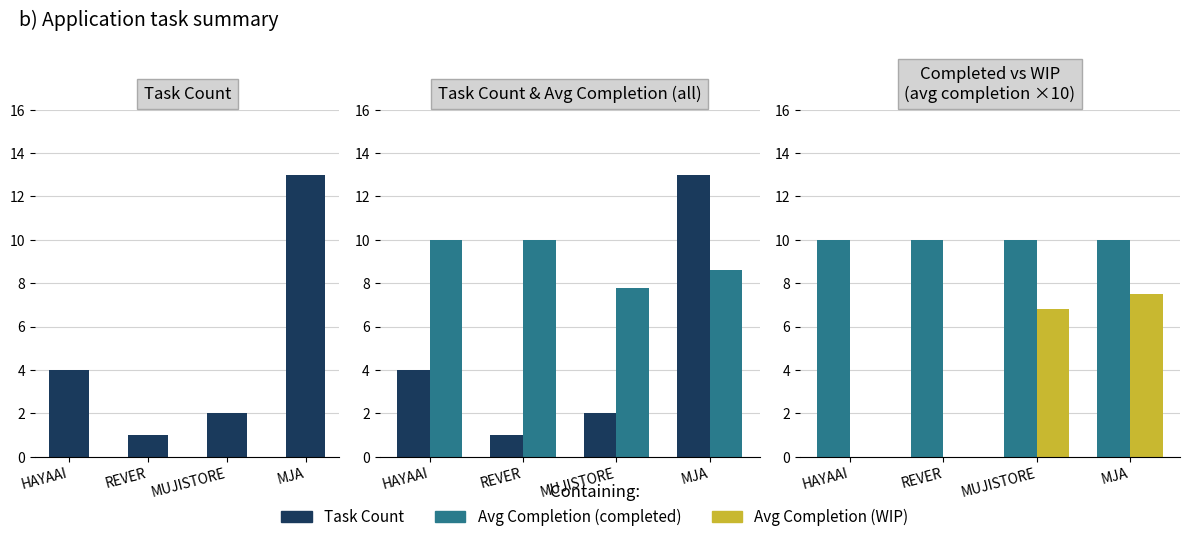

How many groups of bars are there?

4